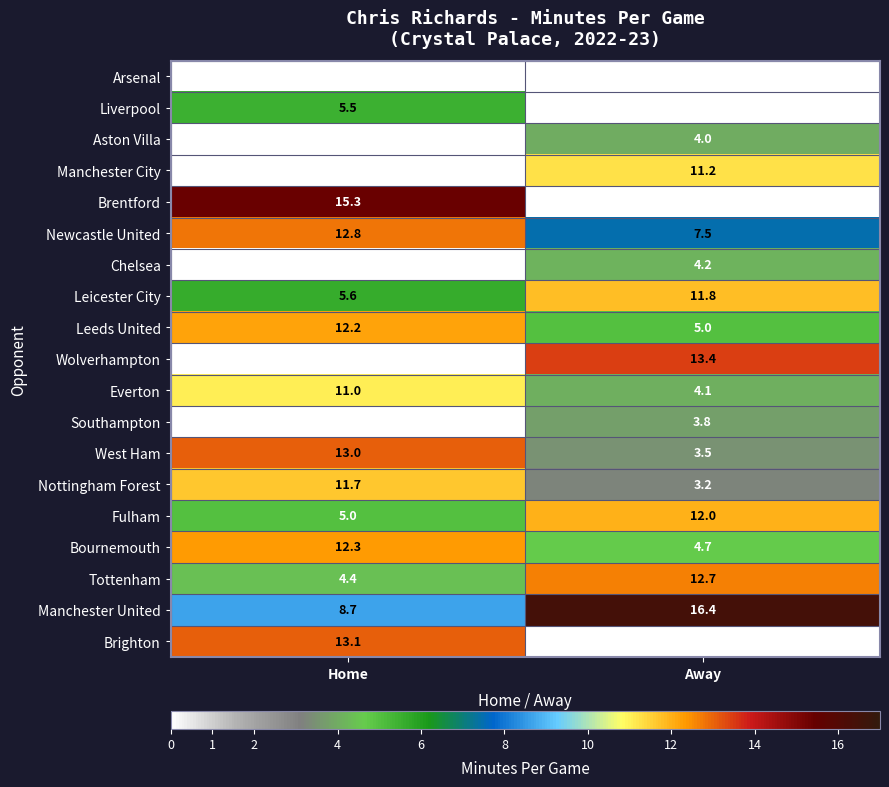

True or false: Everton has a value of 1.5 at Away.

False